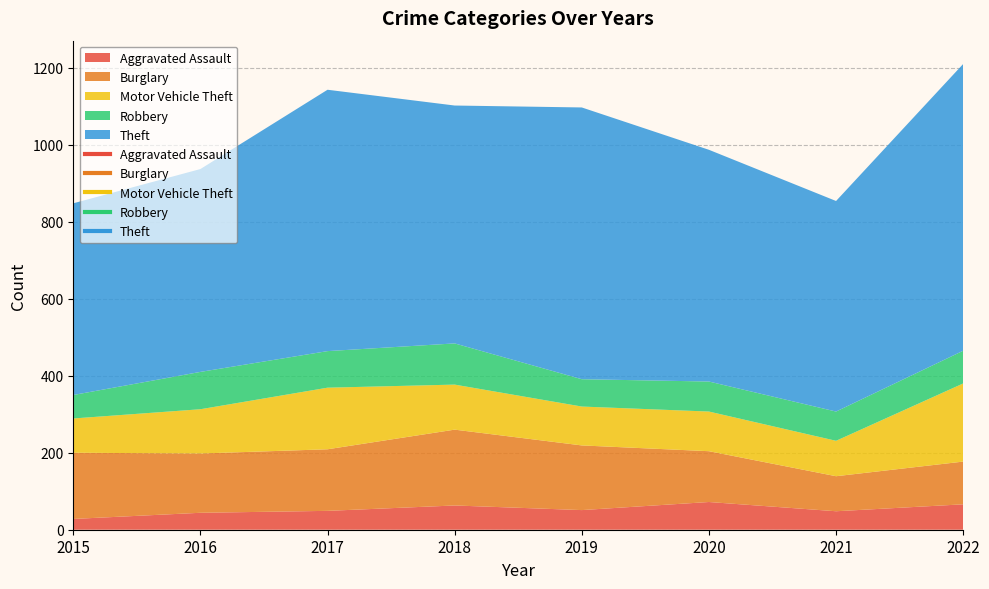

What is the minimum value shown in the chart?

28